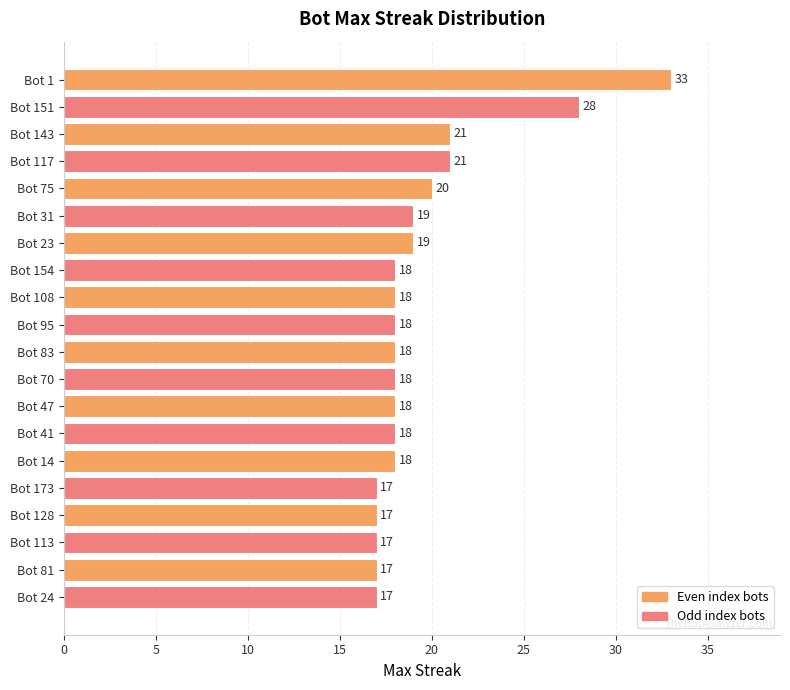

True or false: the data shows 17 at Bot 128.

True